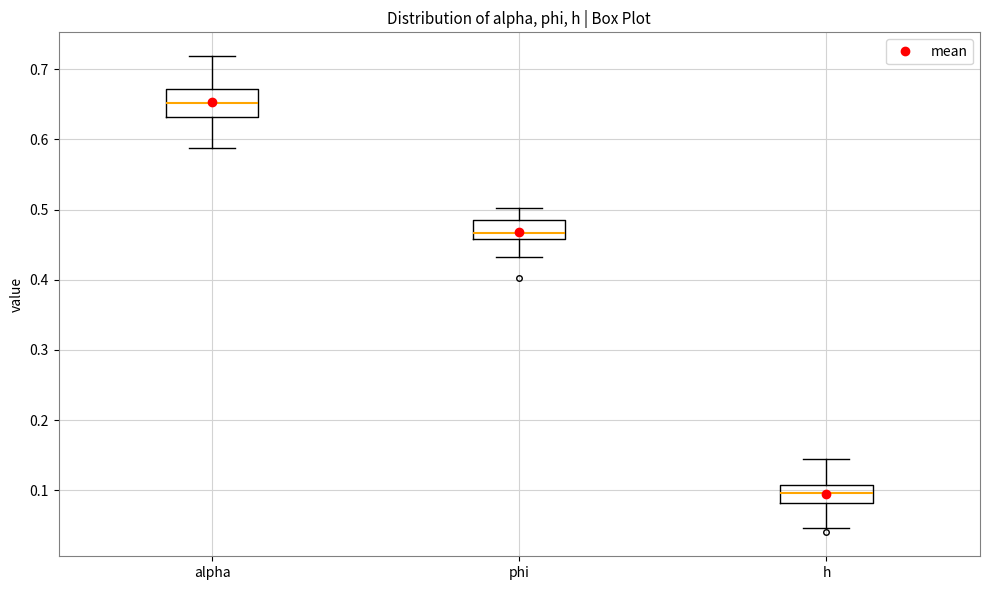

Reading left to right, read every box against the y-axis: the position of its median line, the range the box covers, and the ends of its whiskers. The values are not printed on the chart, so give them approximately, as read against the axis.

alpha: median 0.65, box 0.63 to 0.67, whiskers 0.59 to 0.72
phi: median 0.47, box 0.46 to 0.49, whiskers 0.43 to 0.50
h: median 0.10, box 0.08 to 0.11, whiskers 0.05 to 0.14